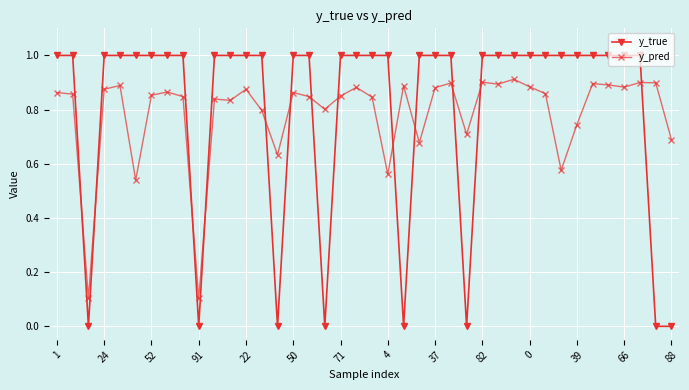

What is the value of the y_true point at the 7th from the left?

1.0